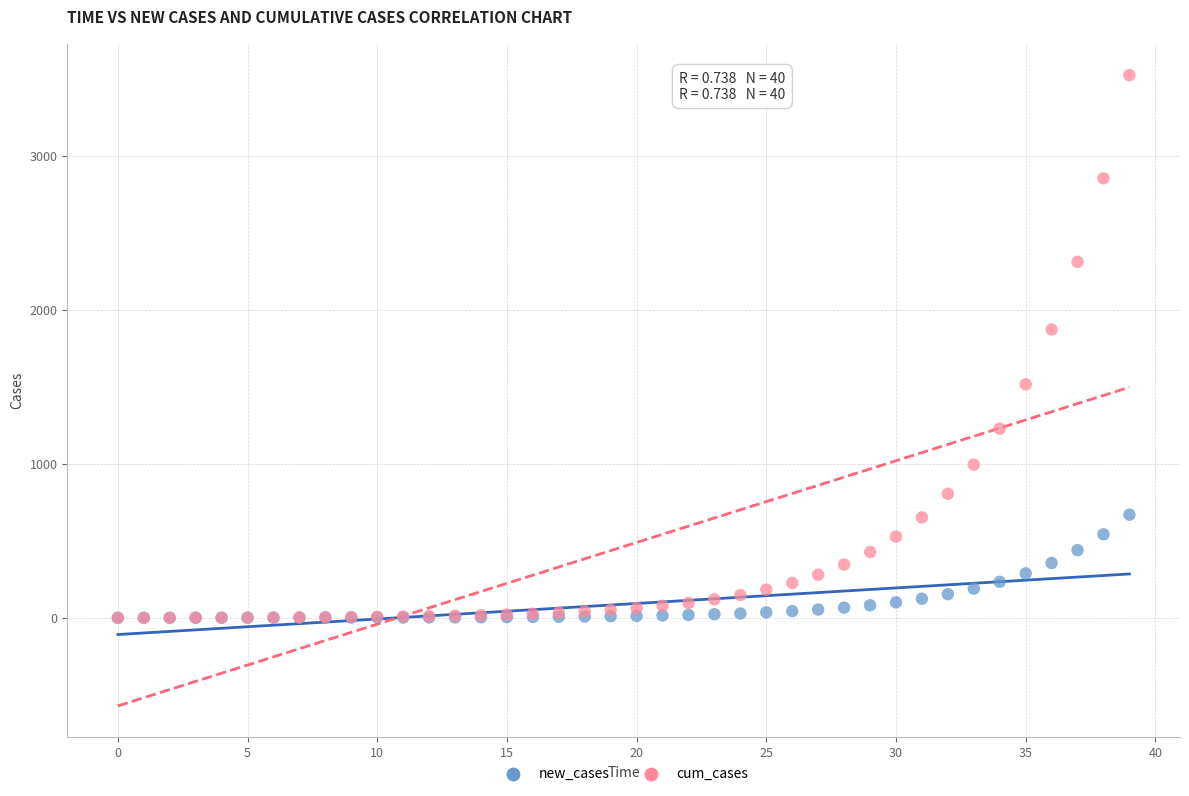

In the cum_cases series, what Y value is closest to 1762?

1873.2